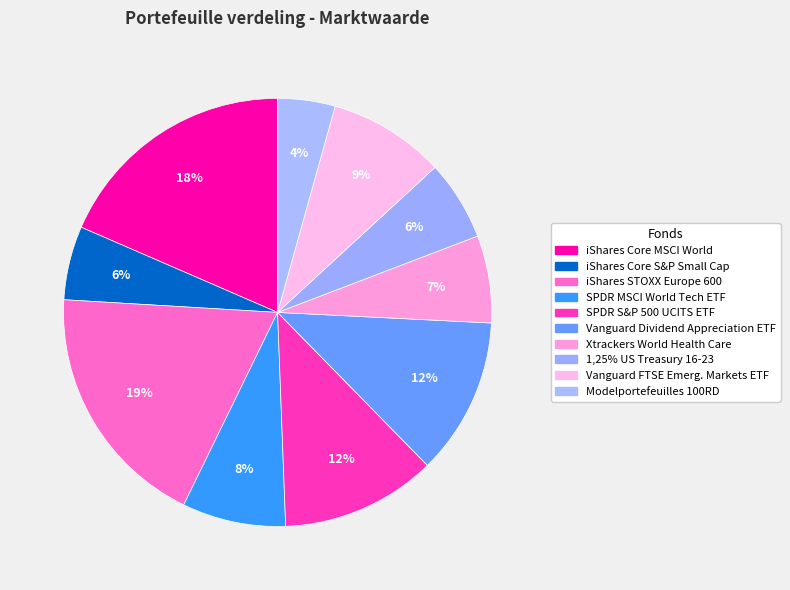

How many slices are in this pie chart?

10